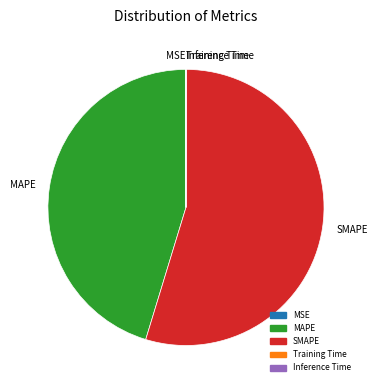

Is there a majority slice in this chart?

Yes